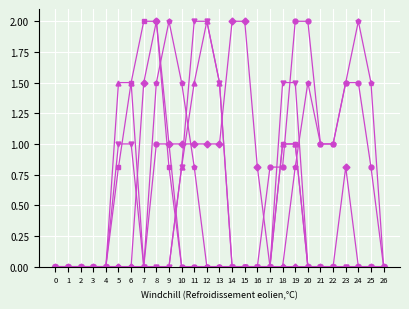

What is the difference between the highest and lowest values at 13?

1.5